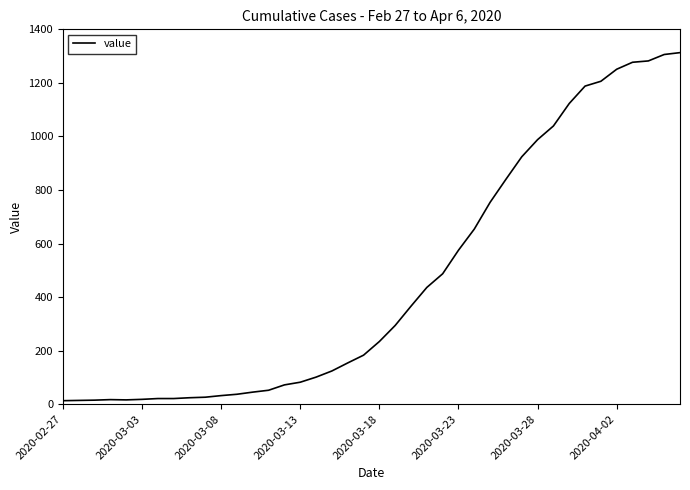

What is the greatest value displayed?

1313